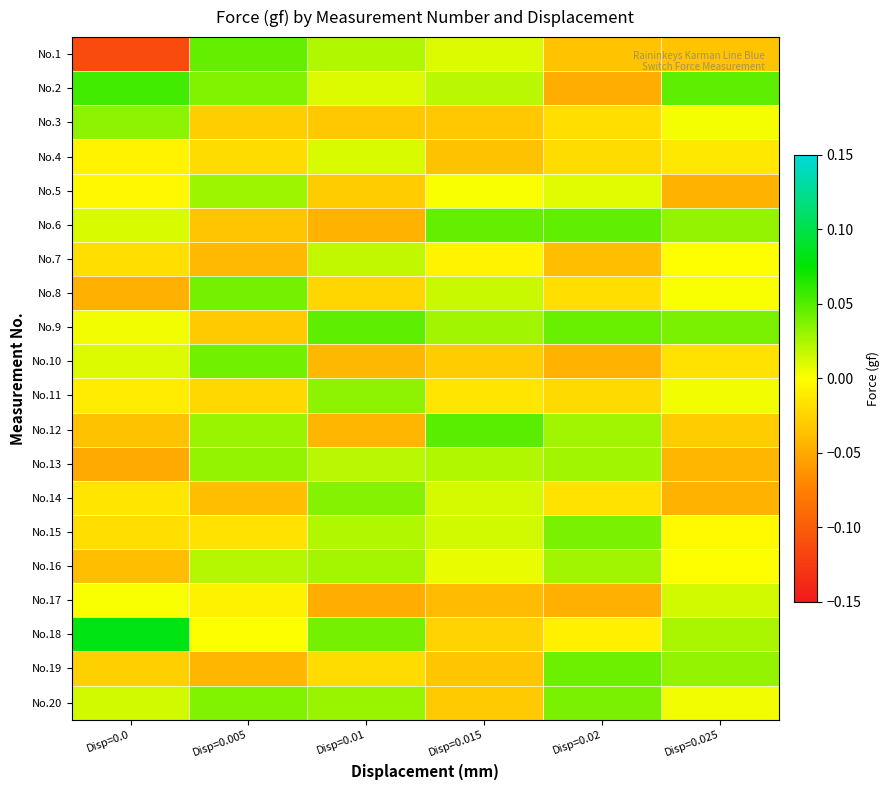

At which category is the sum across all series the highest?

Disp=0.01